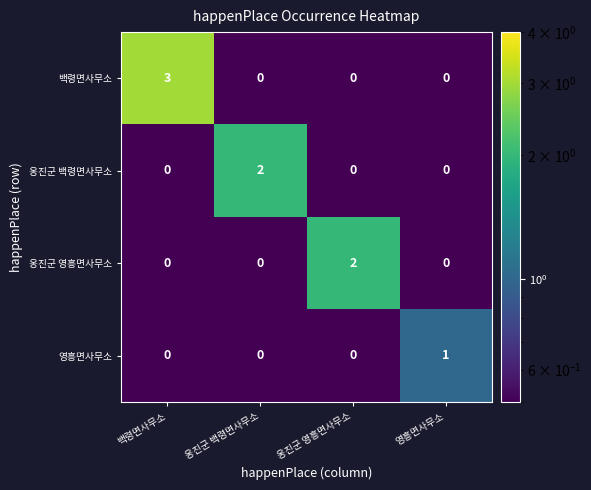

What is the sum of the 백령면사무소 values at 옹진군 영흥면사무소 and 백령면사무소?

3